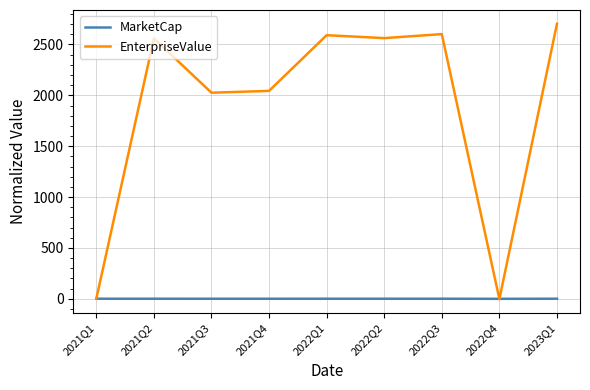

What are all the series names shown in the legend?

MarketCap, EnterpriseValue